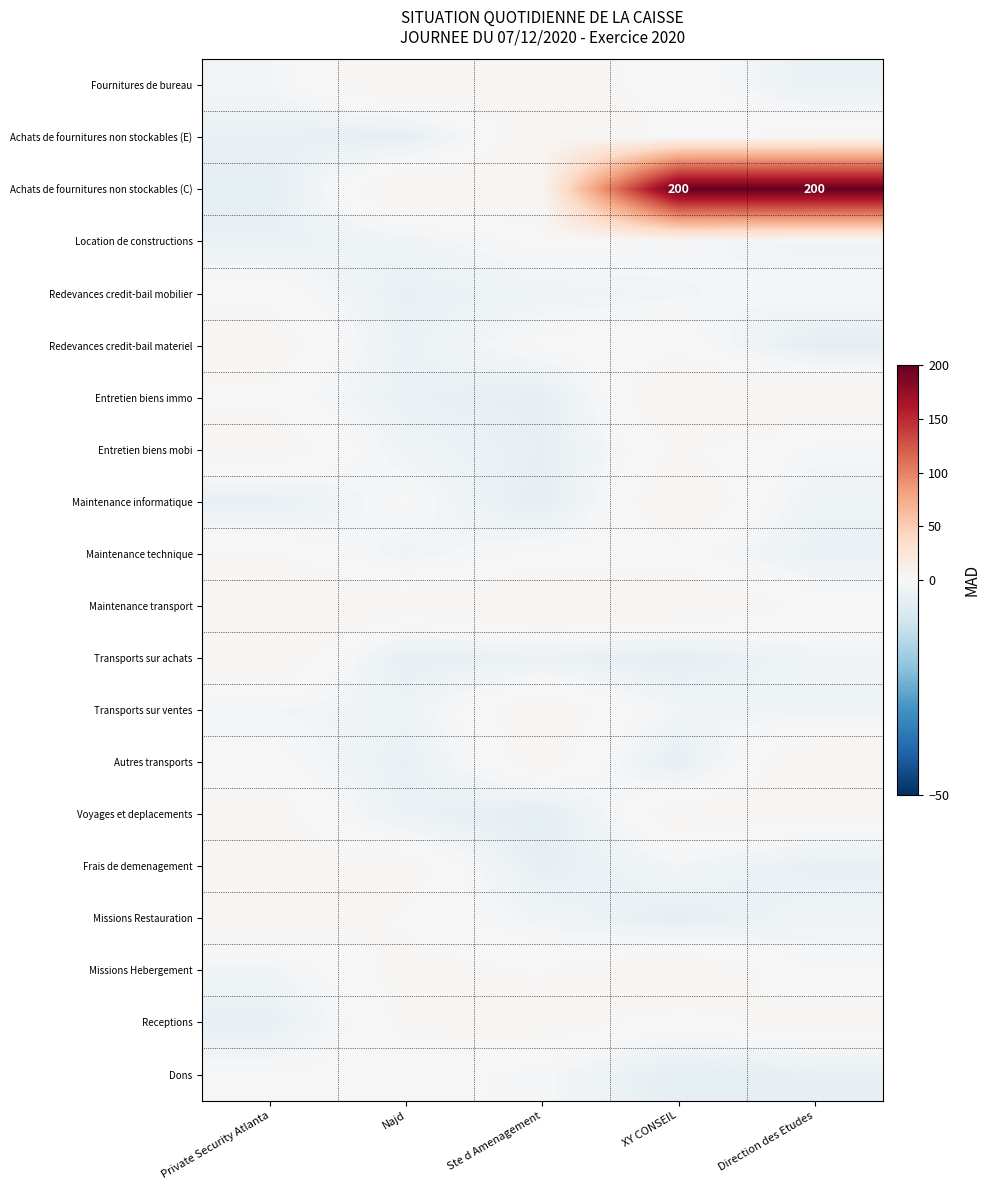

Is it true that Frais de demenagement equals -1.4 at XY CONSEIL?

True